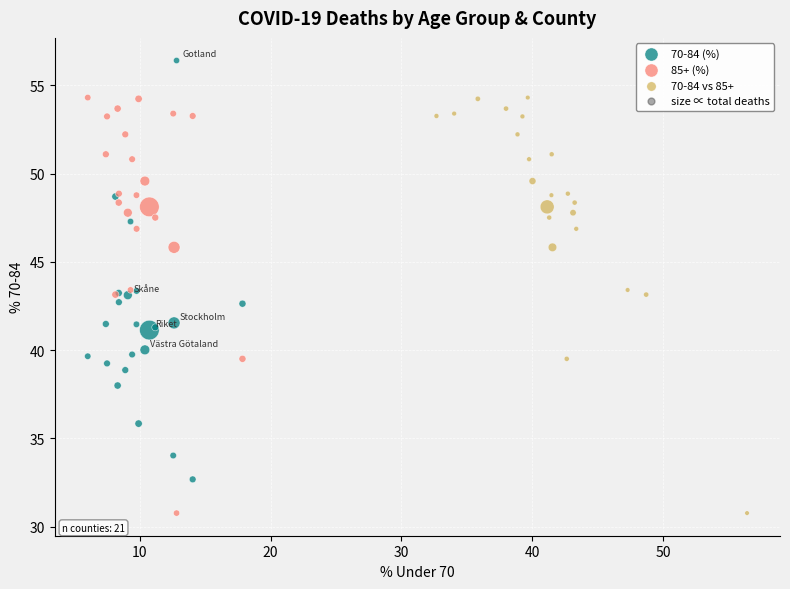

Which series reaches the maximum Y coordinate?

70-84 (%)